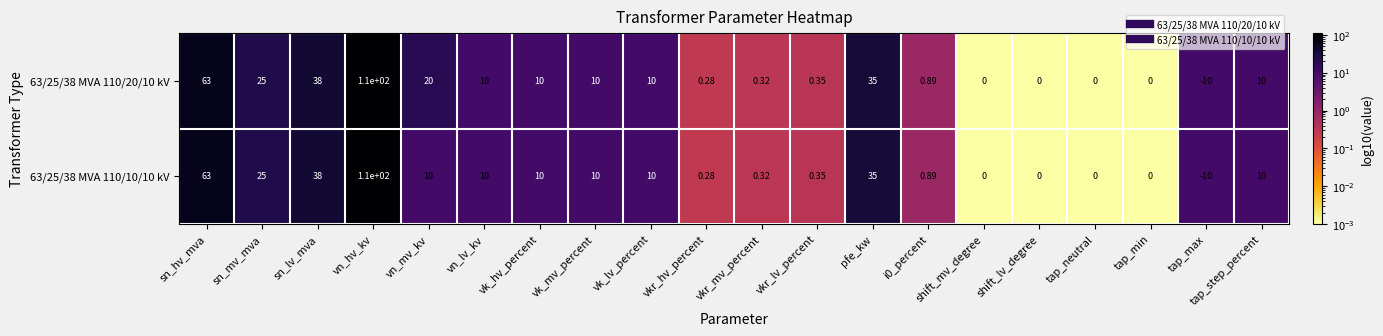

What is the maximum value shown in the chart?

110.0